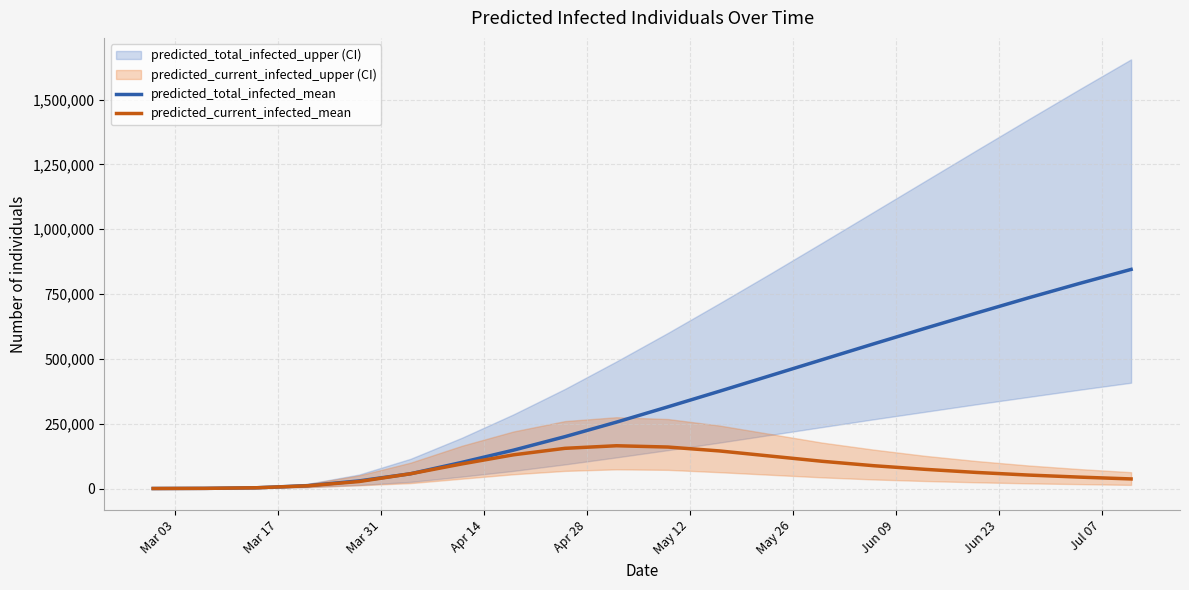

What is the difference between the maximum and minimum values in the predicted_total_infected_mean series?

844921